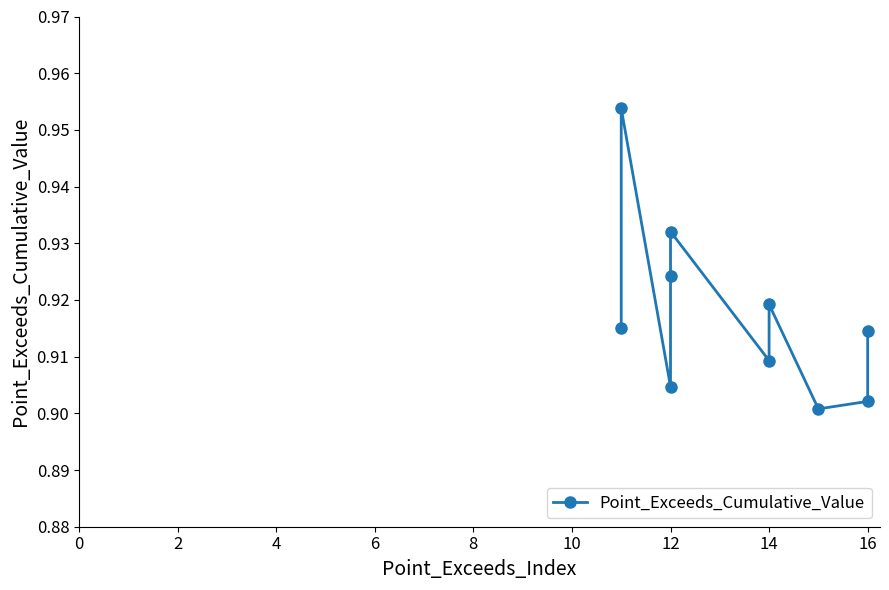

Is it true that the value at 12 is 0.6?

False